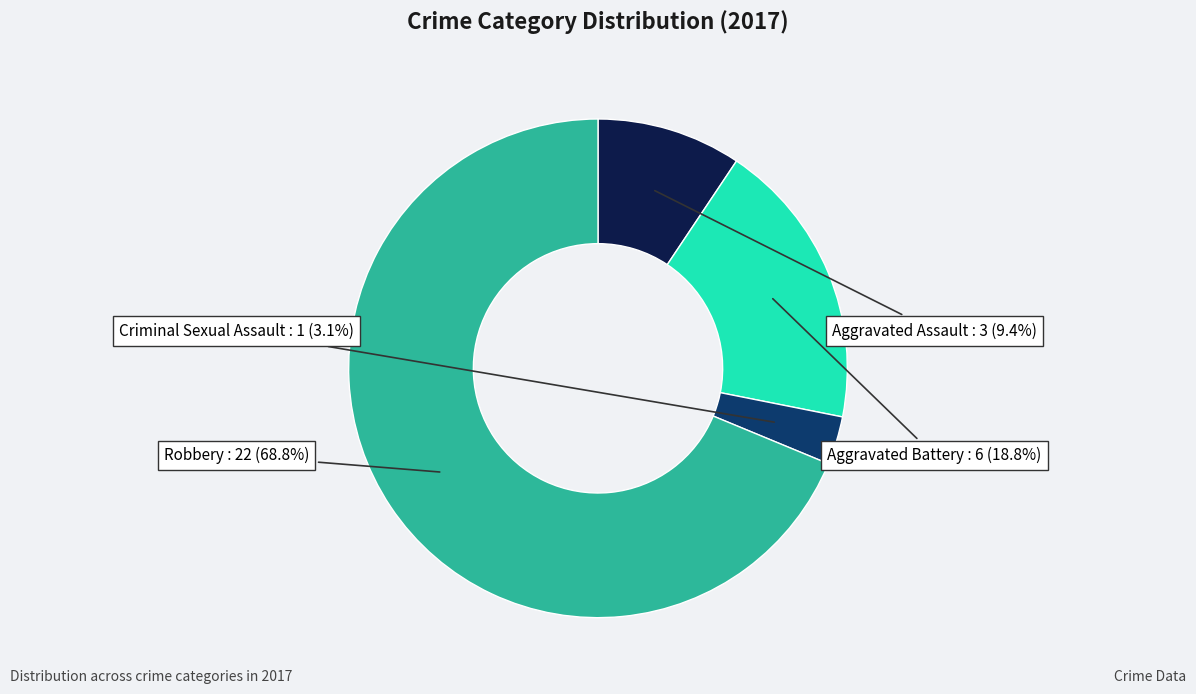

Does any single category account for the majority?

Yes